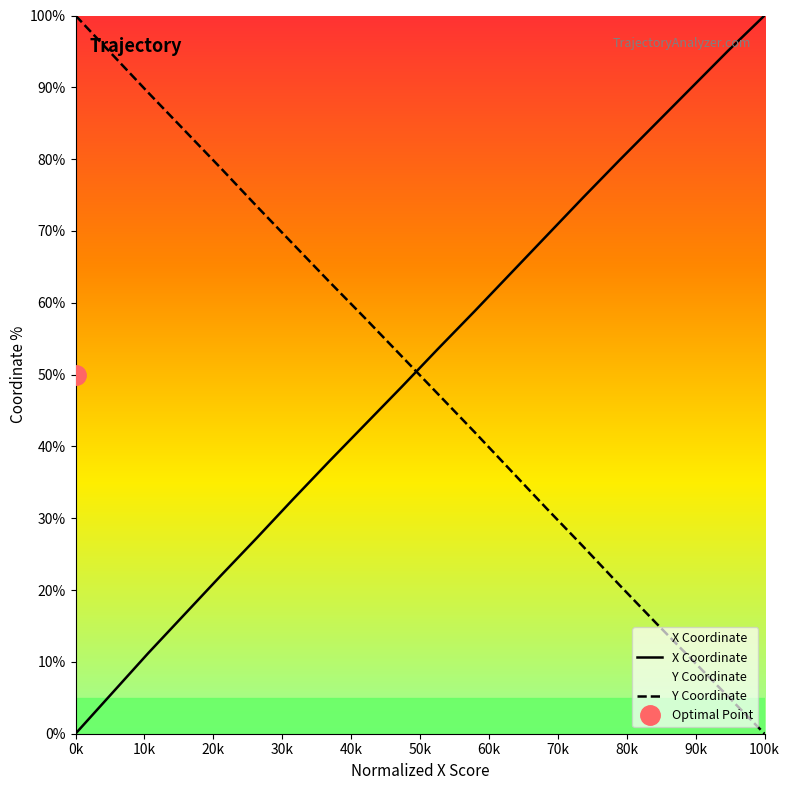

At which category is the sum across all series the highest?

48.8